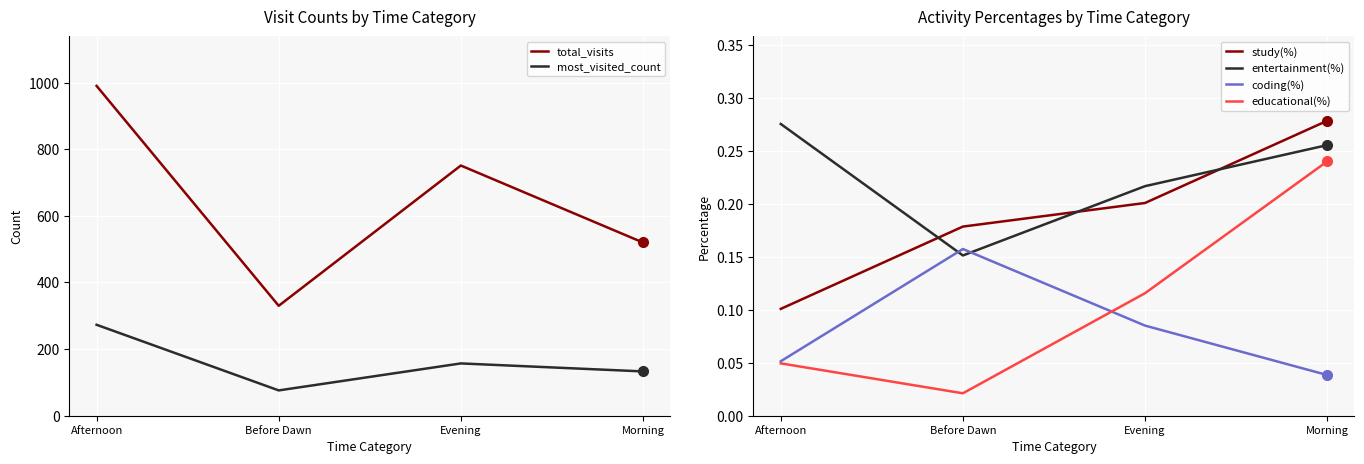

What is the sum of all most_visited_count values?

639